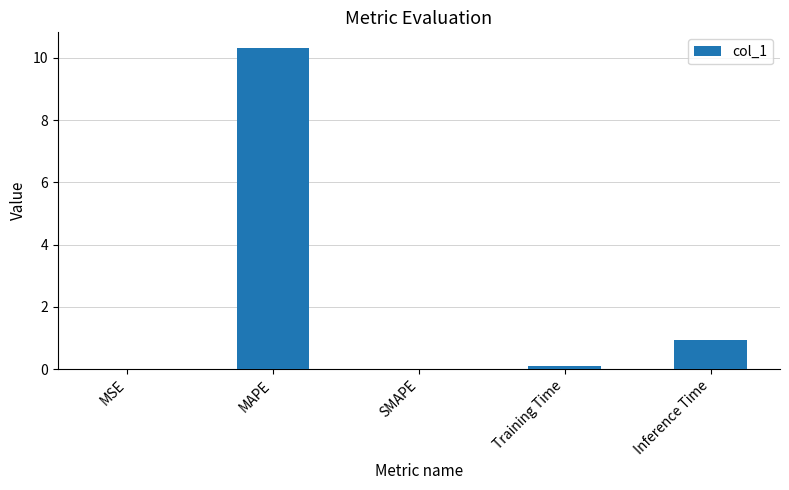

Where is the data nearest to the value 5?

Inference Time